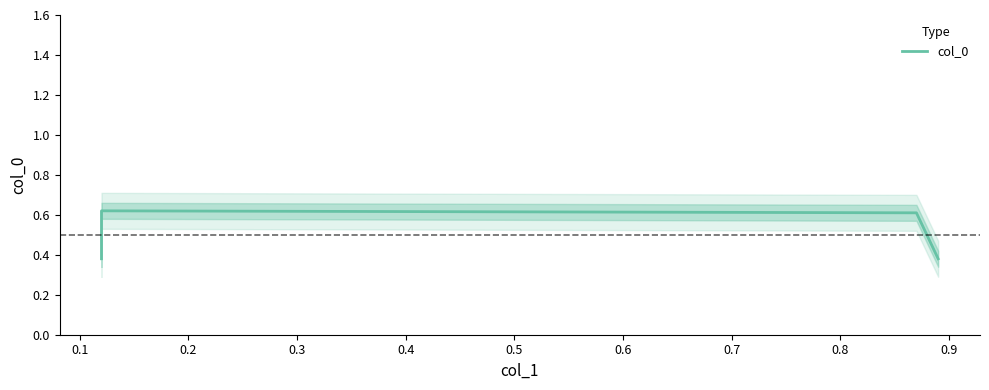

At which category does the data reach its first local peak?

0.1